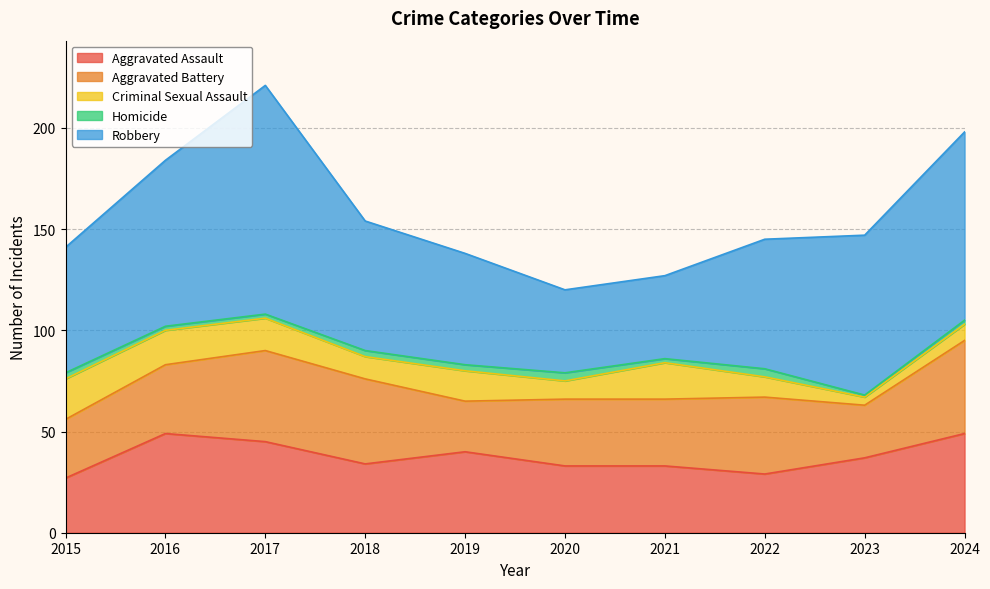

What is the value of the Criminal Sexual Assault point at the 3rd from the left?

16